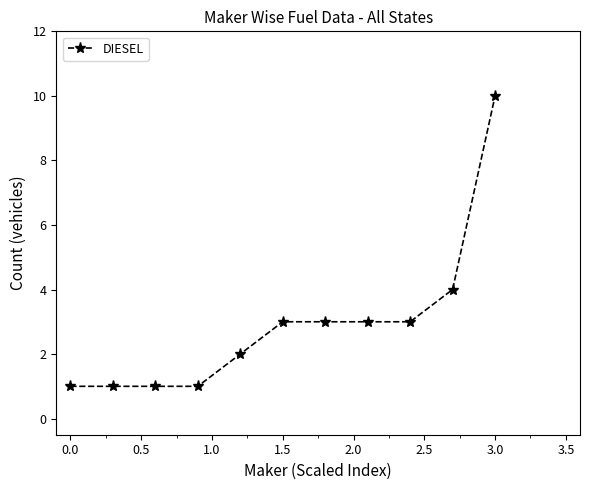

What is the greatest value displayed?

10